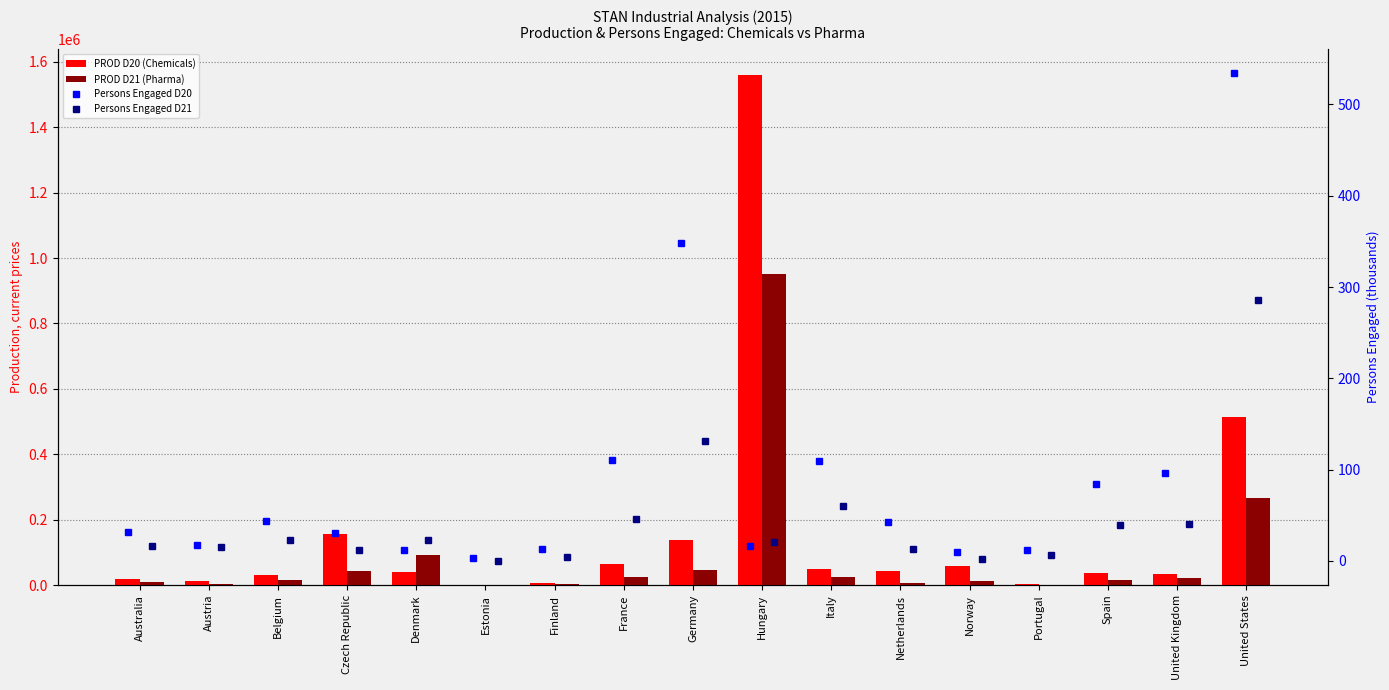

What is the label of the 16th bar from the left?

United Kingdom